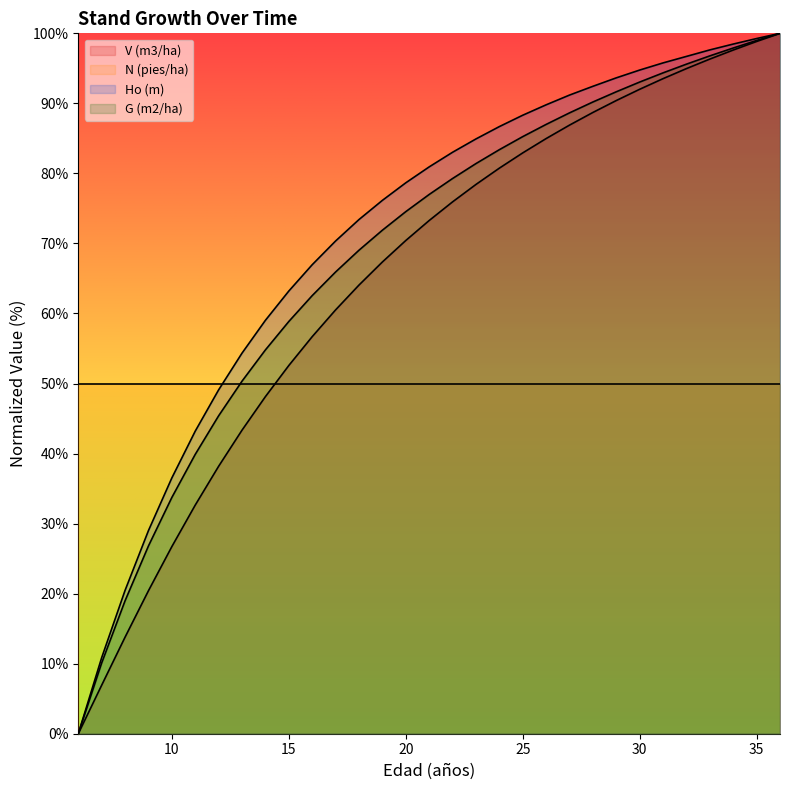

What is the total value across all series at 14?

162.0